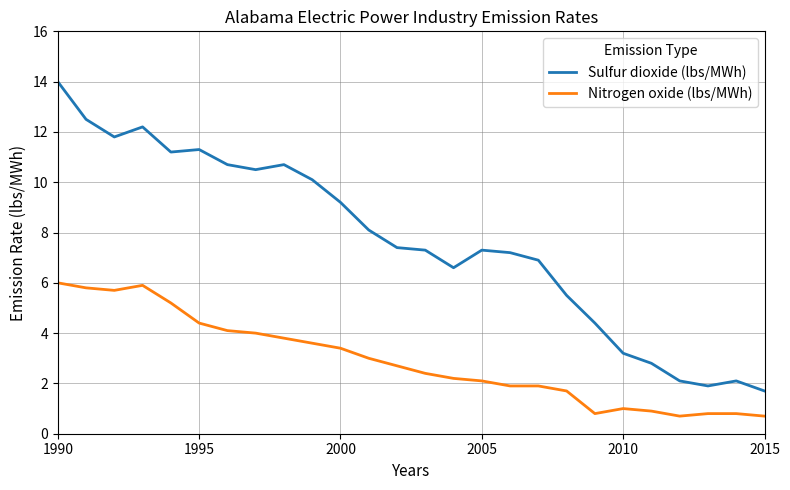

True or false: Nitrogen oxide (lbs/MWh) and Sulfur dioxide (lbs/MWh) intersect in this chart.

False